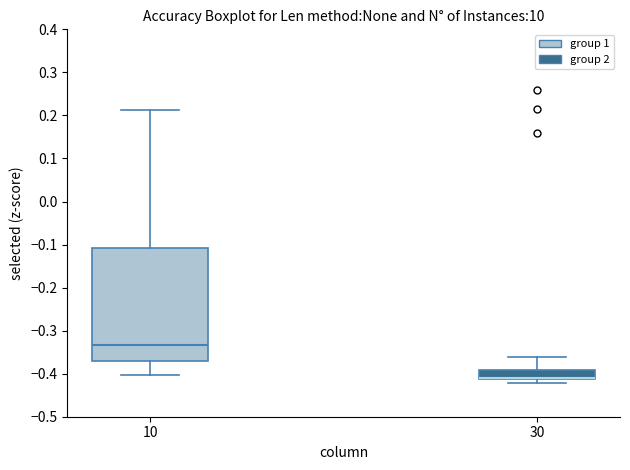

Reading left to right, transcribe this box plot: for each box, give where its median line is, the range the box spans, and where its two whiskers end, as read against the y-axis. The values are not printed on the chart, so give them approximately, as read against the axis.

10: median -0.33, box -0.37 to -0.11, whiskers -0.40 to 0.21
30: median -0.41 (drawn on the box's lower edge), box -0.41 to -0.39, whiskers -0.42 to -0.36